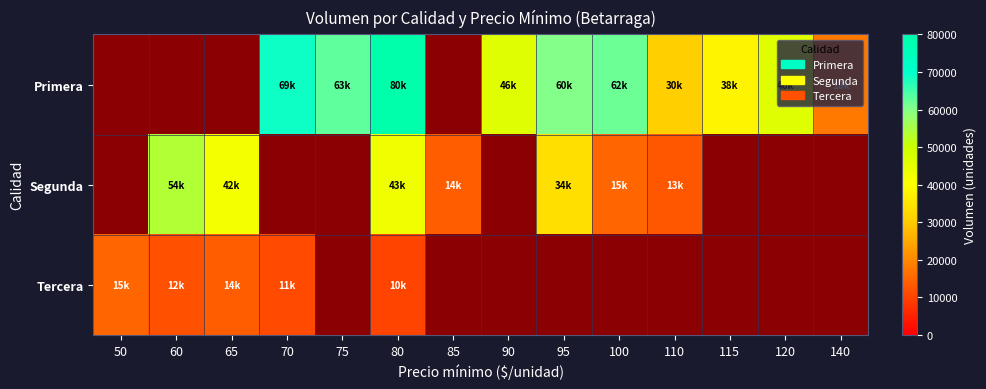

Where does the Primera series first go above 46000?

70